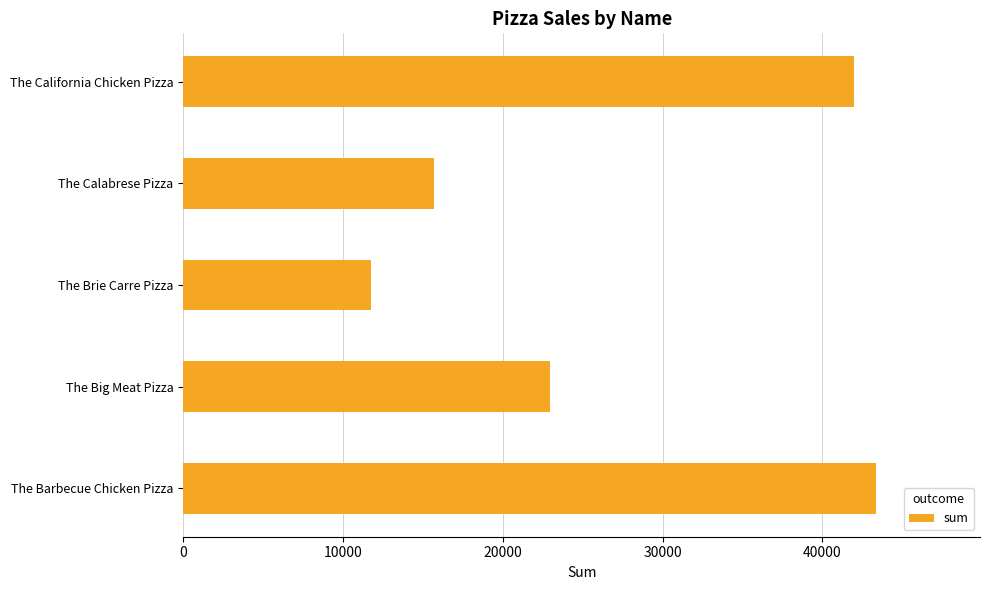

The value at The Brie Carre Pizza is 11750. True or false?

True